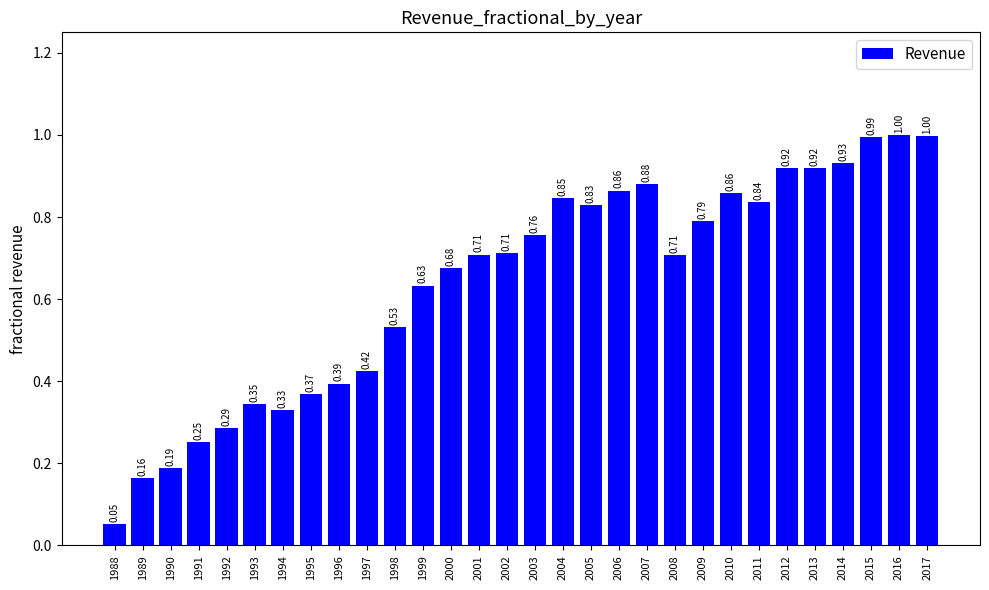

What is the change in value from 1994 to 1998?

+0.2